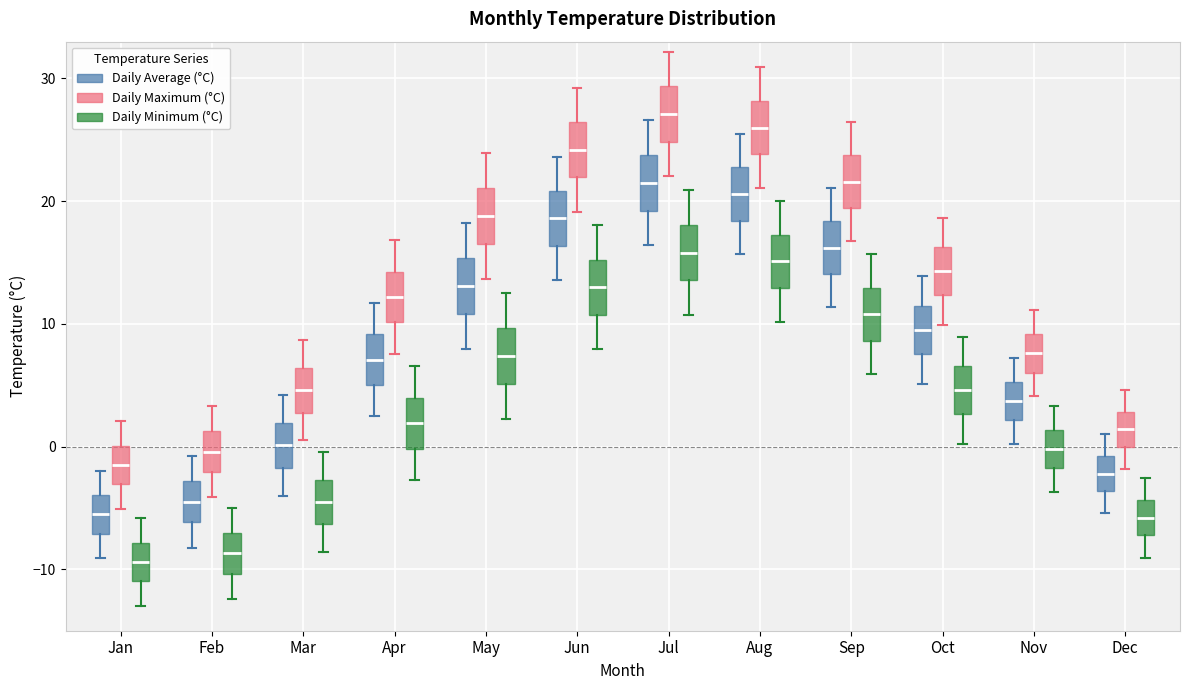

Where does the lower whisker of the box for Feb (Daily Minimum (°C)) end on the y-axis? The values are not printed on the chart, so give them approximately, as read against the axis.

-12